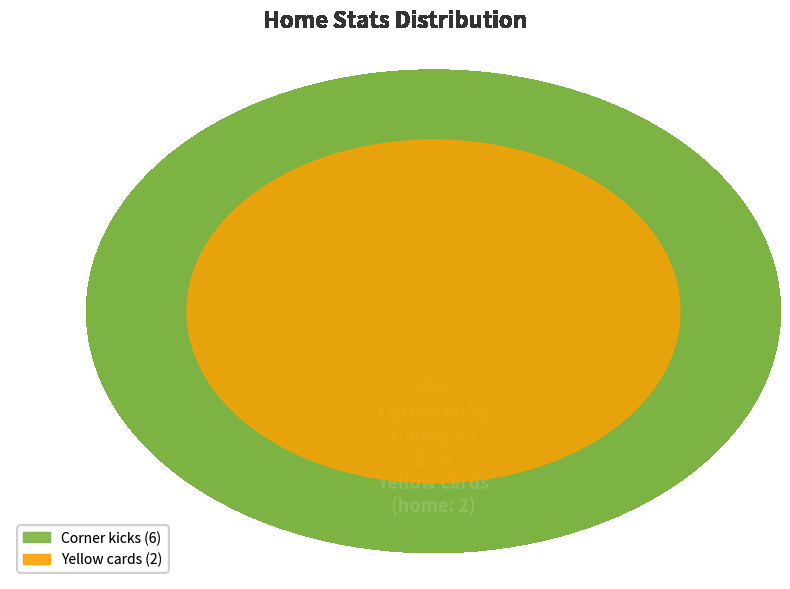

Is it true that Yellow cards is 25% of the pie?

True